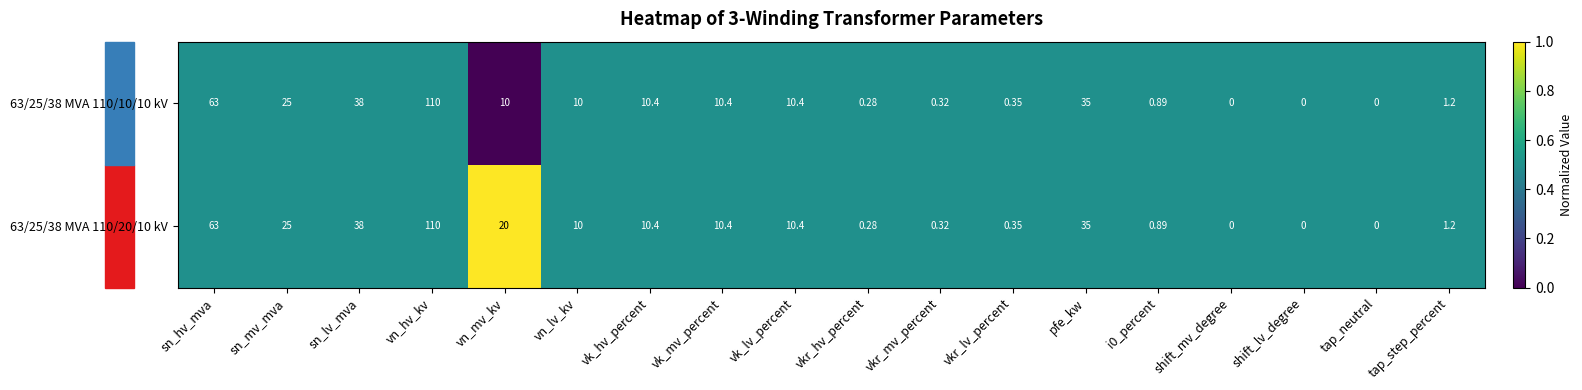

Is the value of 63/25/38 MVA 110/20/10 kV at tap_neutral greater than the value of 63/25/38 MVA 110/10/10 kV at pfe_kw?

No